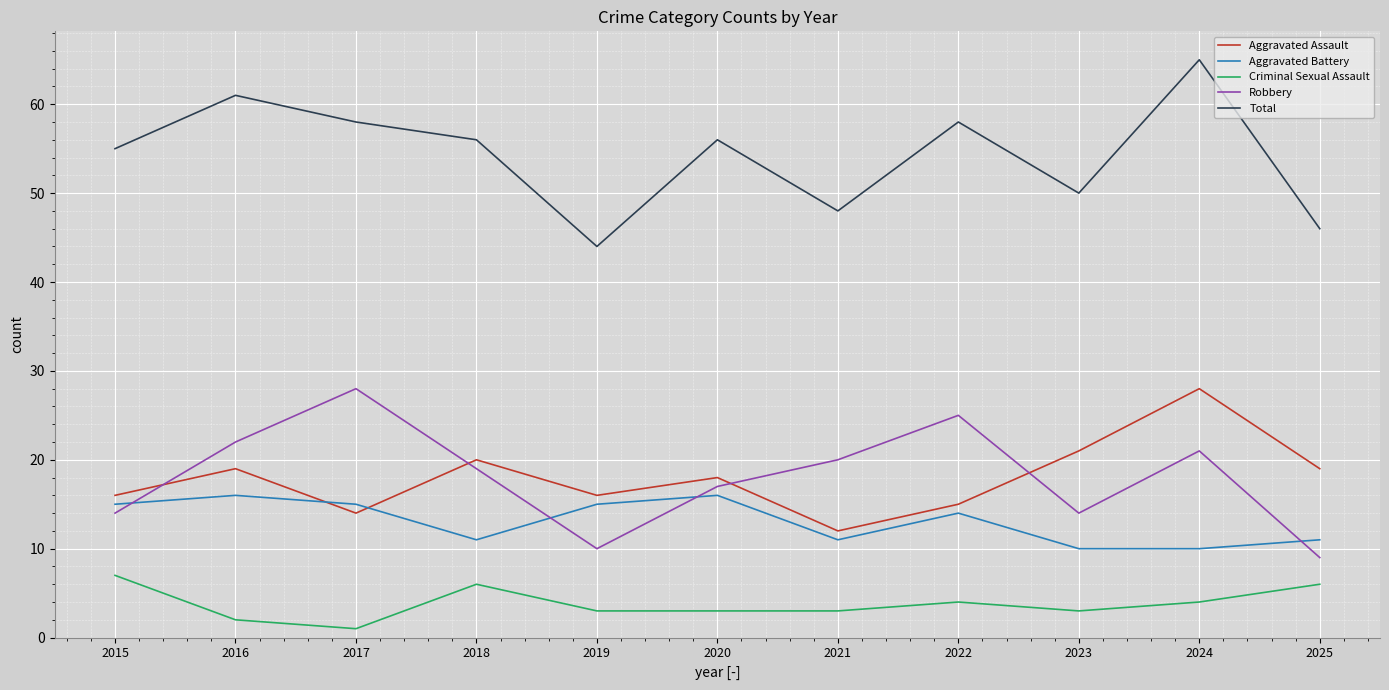

The value of Aggravated Assault at 2022 is 15. True or false?

True